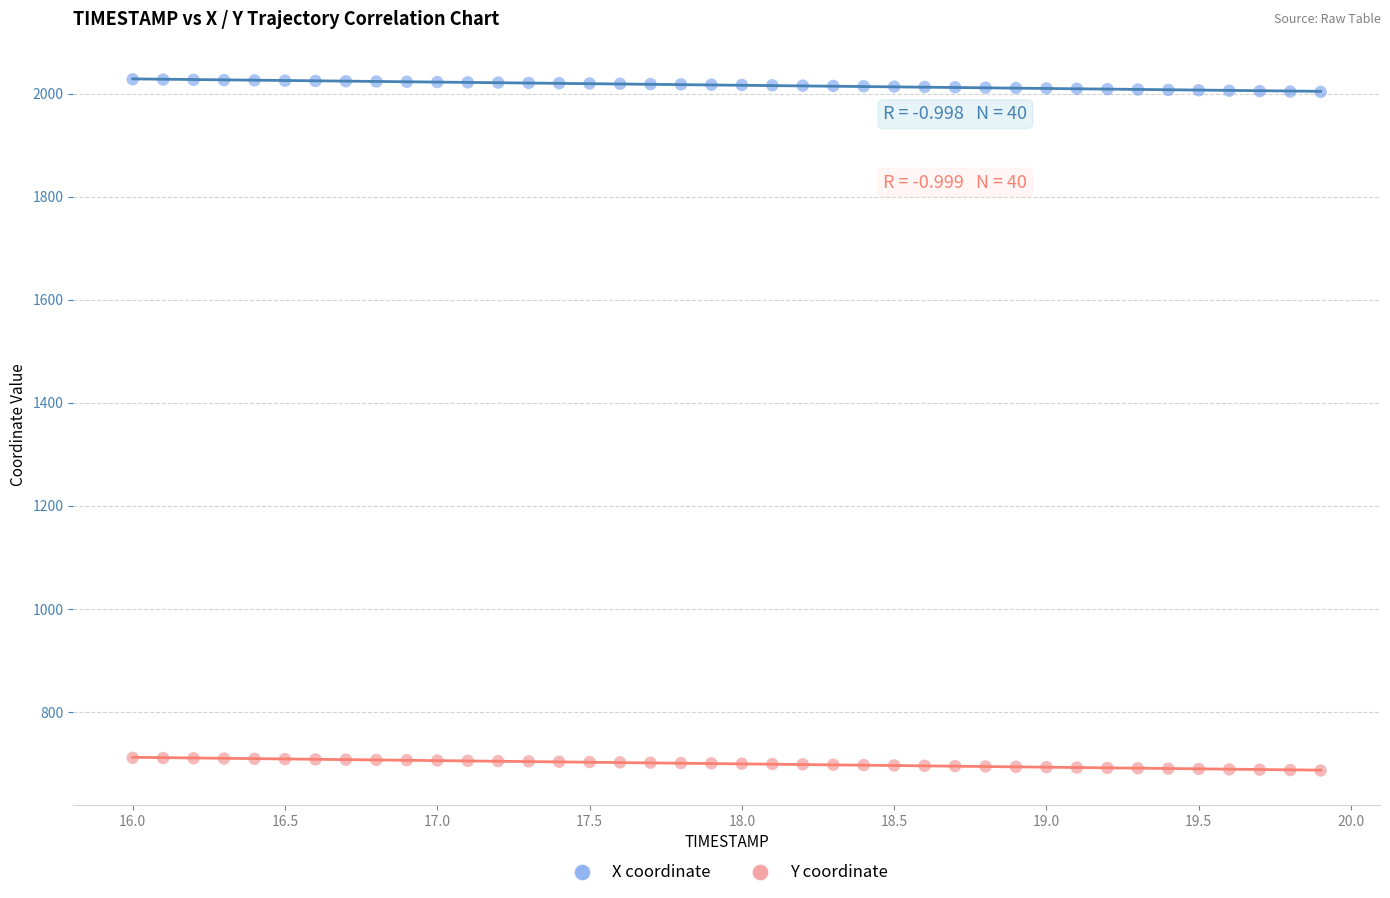

Across all data points, what is the range of X values (max minus min)?

3.9